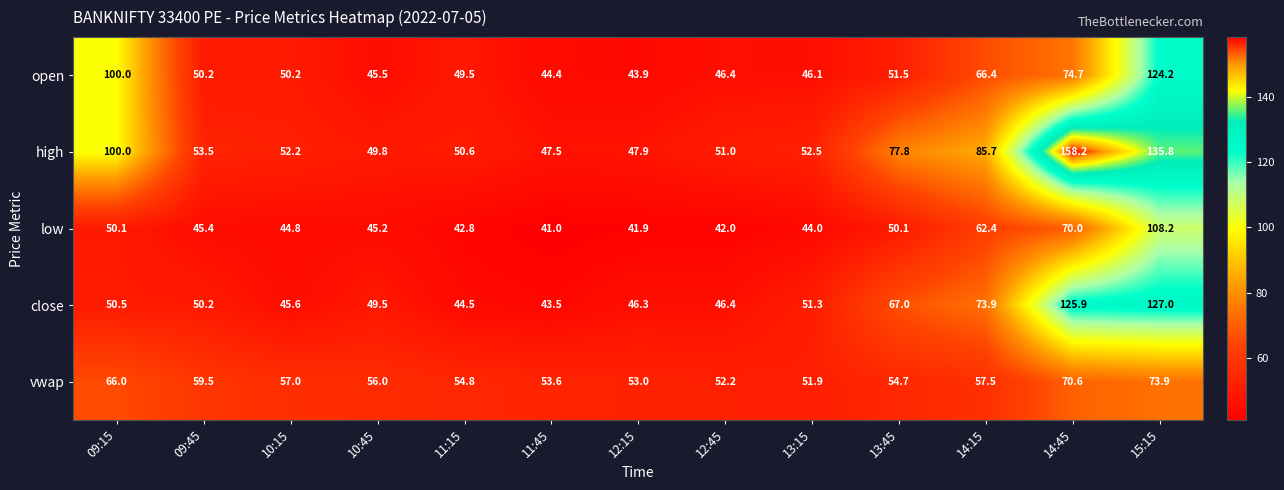

What is the difference between the highest and lowest values at 12:45?

10.2